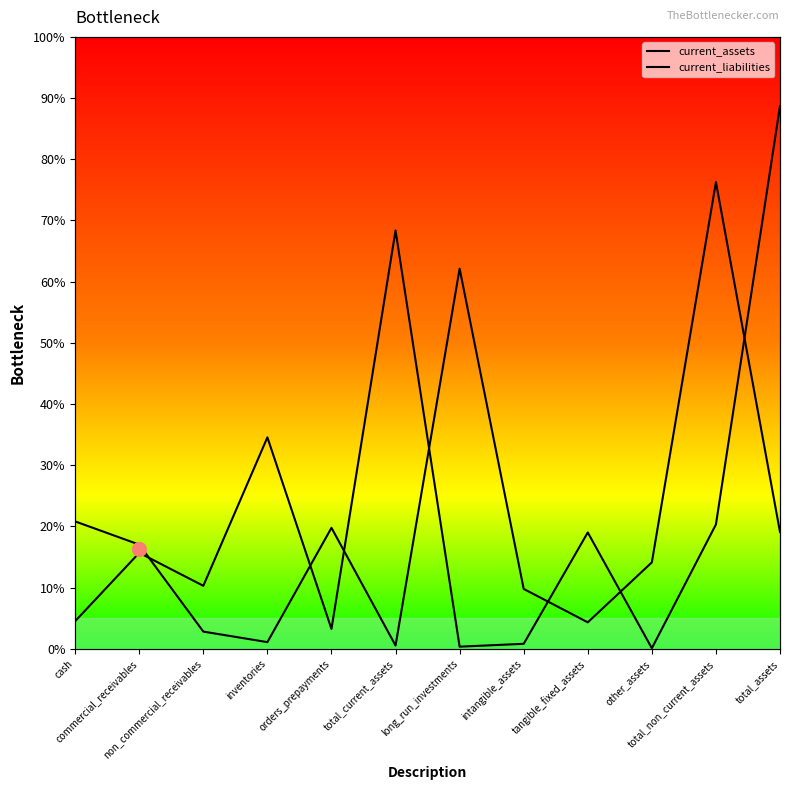

Which has a higher value, tangible_fixed_assets or long_run_investments?

tangible_fixed_assets